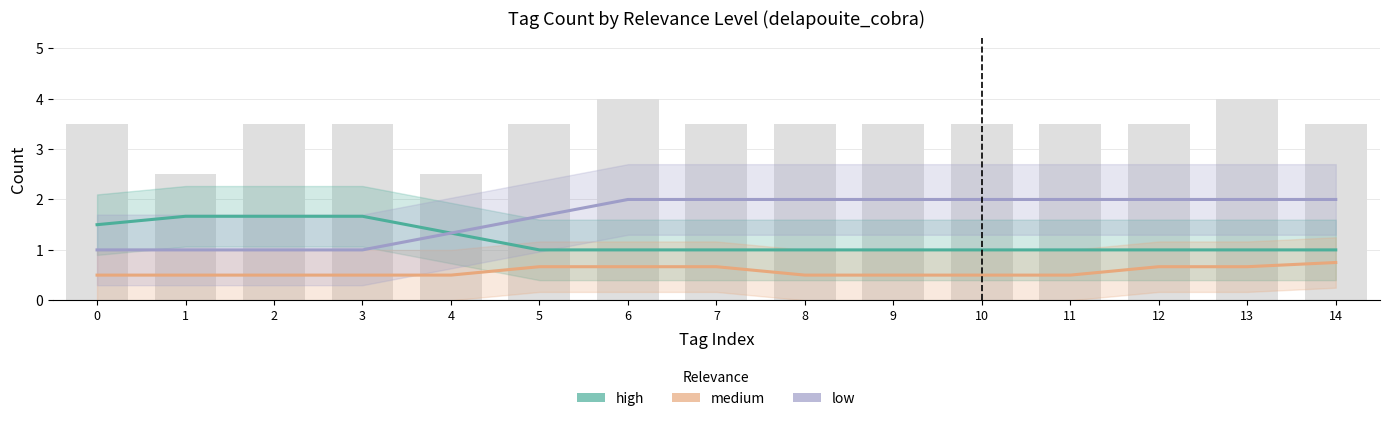

Rank the series at 12 from highest to lowest value.

low (Forecast), high (Estimate), medium (Partial Estimate)